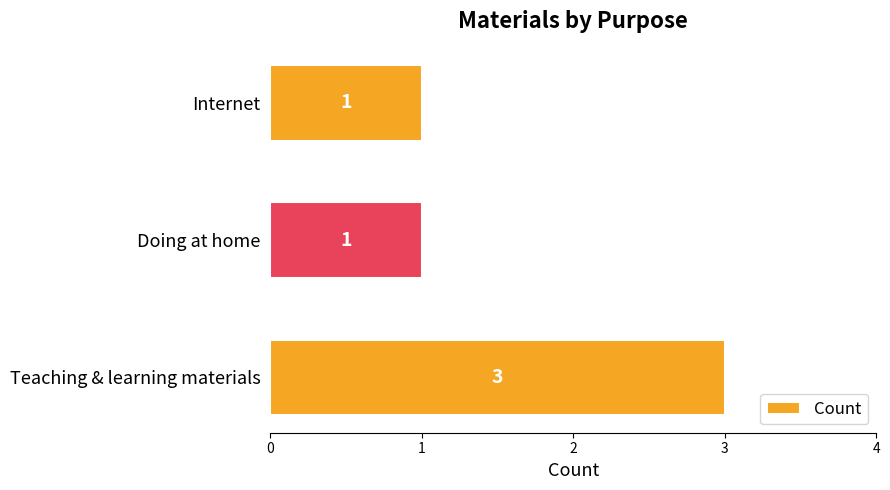

Reading top to bottom, transcribe all the data shown in this chart.

Internet=1	Doing at home=1	Teaching & learning materials=3